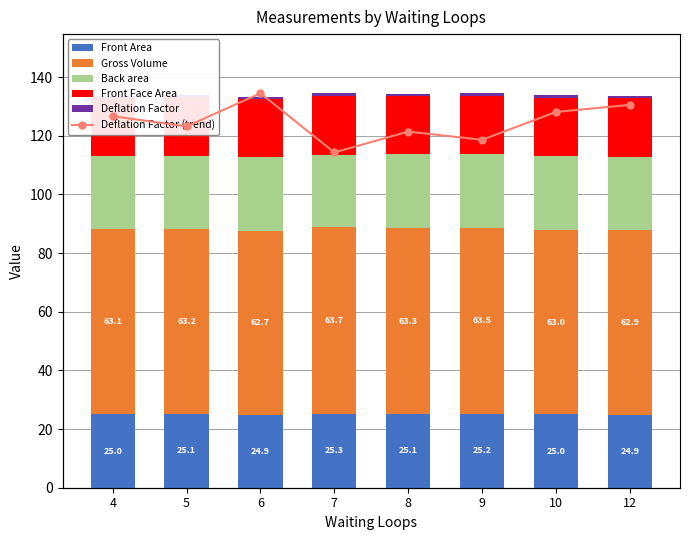

What is the difference between the maximum and minimum values in the Back area series?

0.8